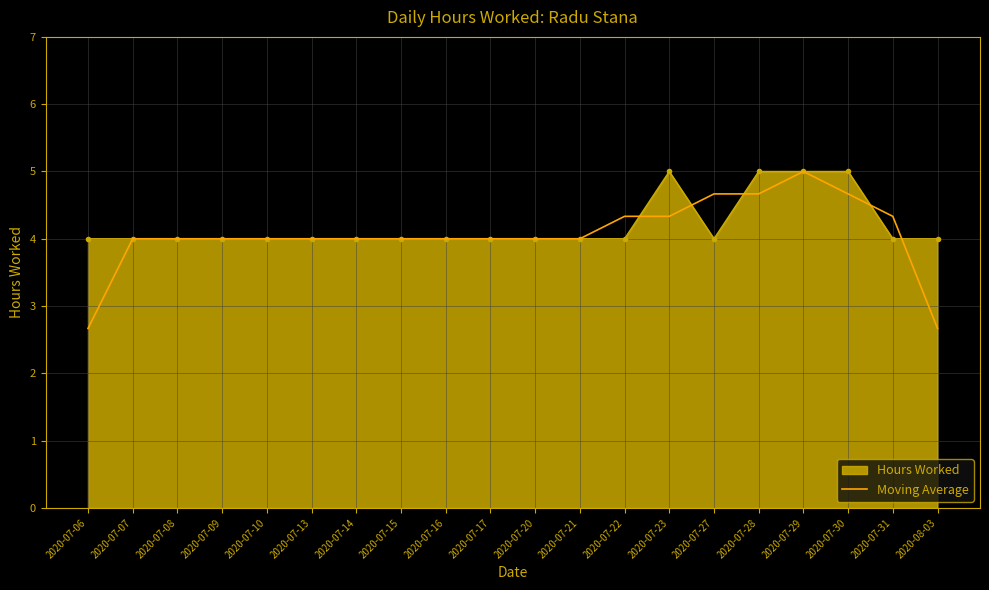

What position from the right is 2020-07-22?

8